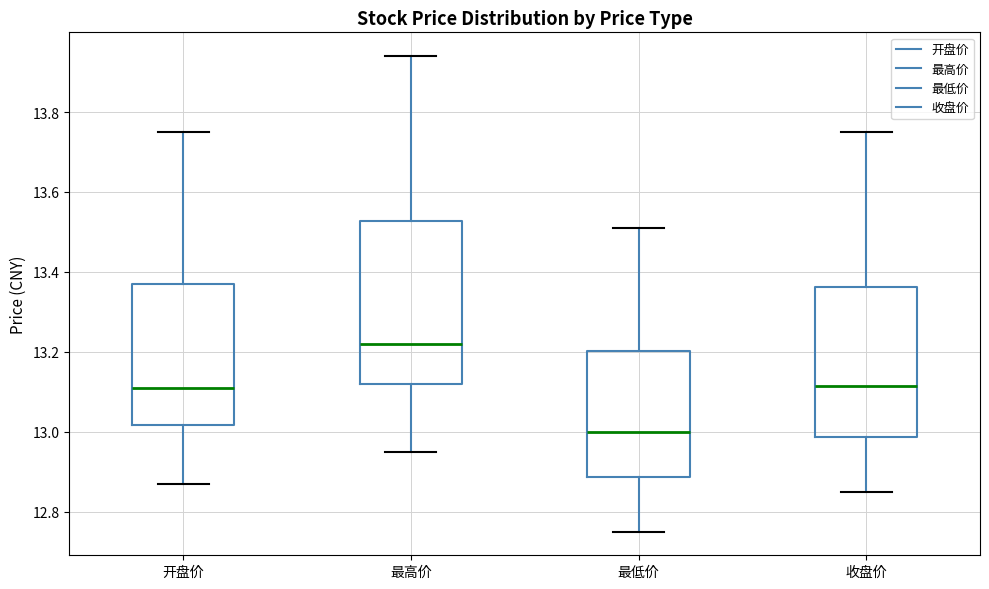

Reading left to right, transcribe this box plot: for each box, give where its median line is, the range the box spans, and where its two whiskers end, as read against the y-axis. The values are not printed on the chart, so give them approximately, as read against the axis.

开盘价: median 13.12, box 13.02 to 13.38, whiskers 12.88 to 13.76
最高价: median 13.22, box 13.12 to 13.52, whiskers 12.96 to 13.94
最低价: median 13.00, box 12.88 to 13.20, whiskers 12.76 to 13.52
收盘价: median 13.12, box 12.98 to 13.36, whiskers 12.86 to 13.76